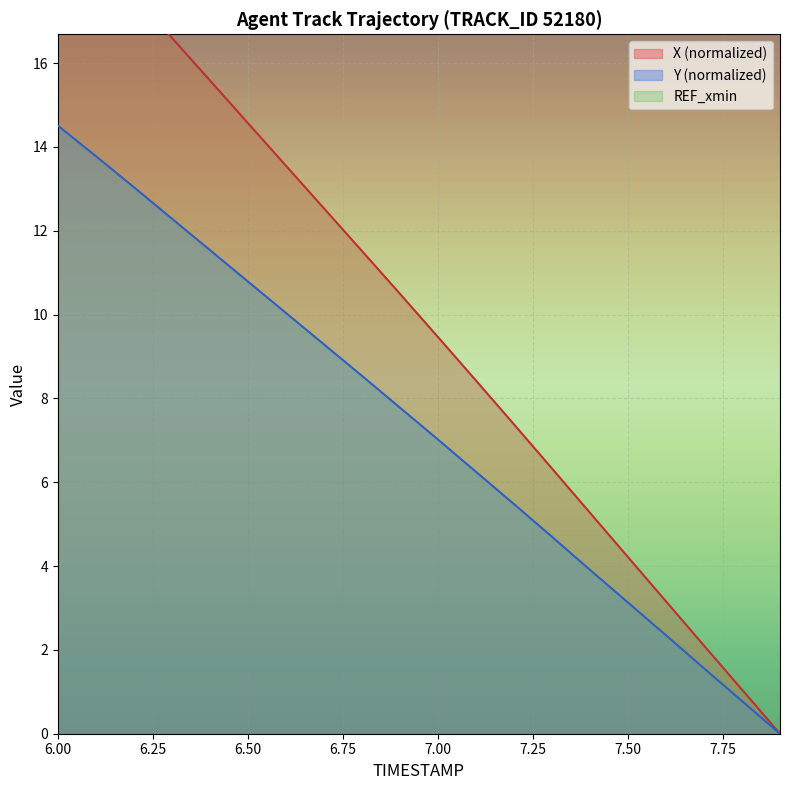

What is the sum of the Y values at 6.5 and 6.6?

20.8